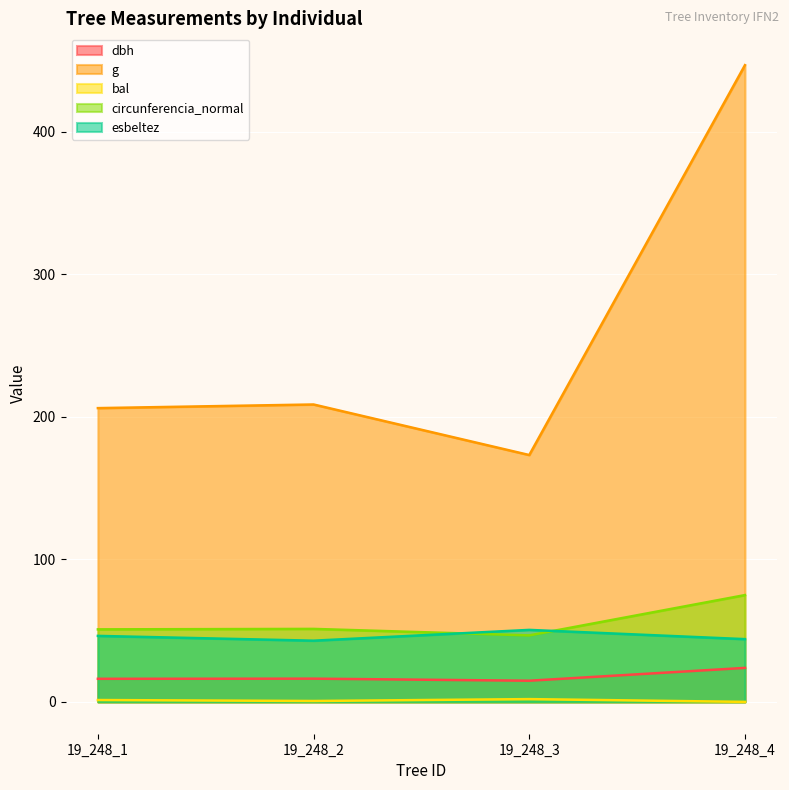

Where is the first local minimum for g?

19_248_3